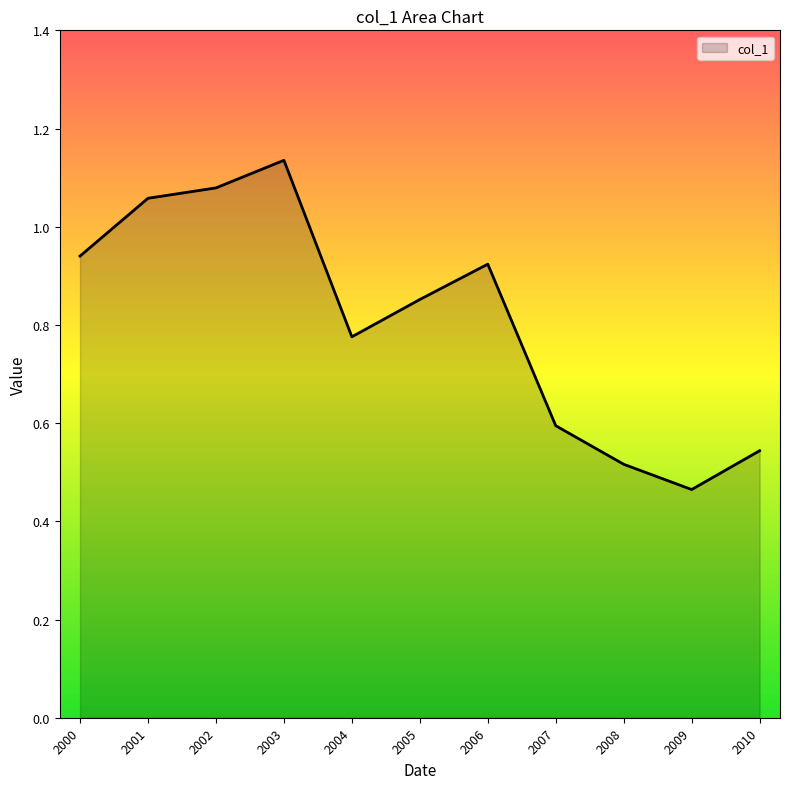

What is the sum of all values?

8.9